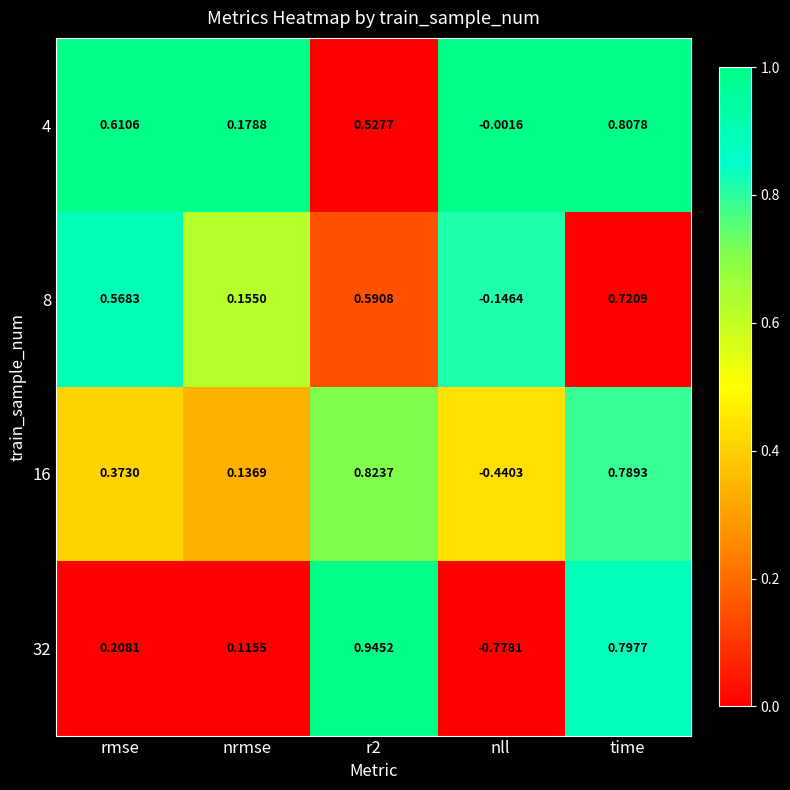

Which series has the widest spread of values?

32